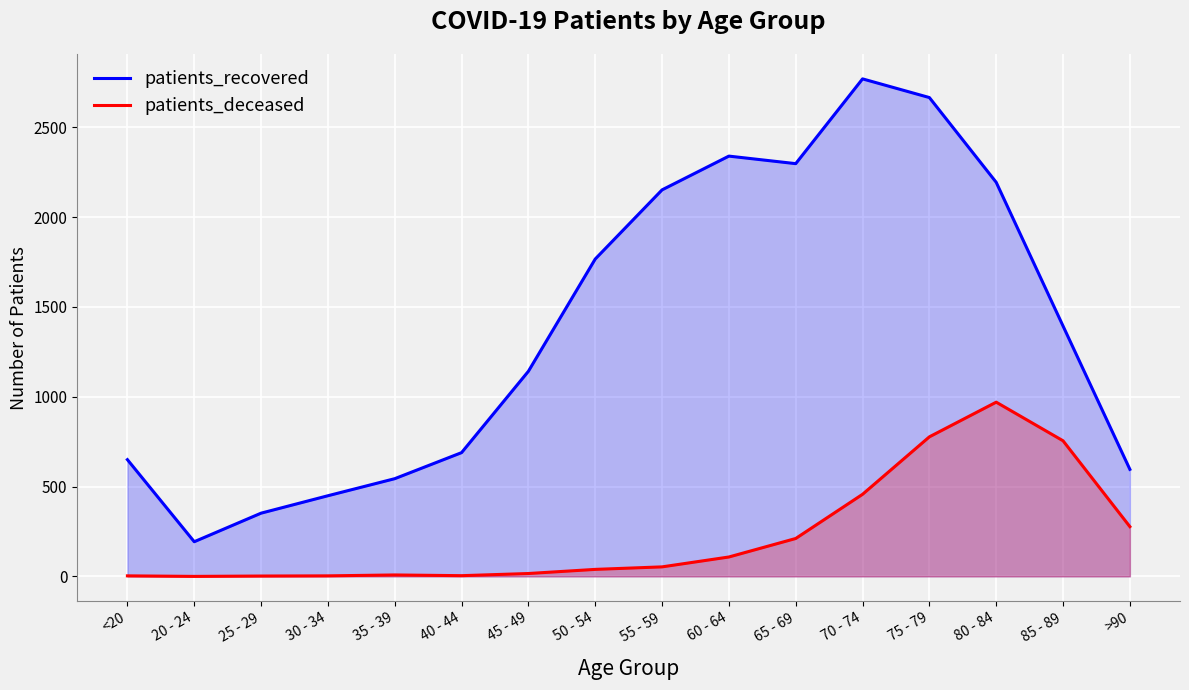

At which category is the sum across all series the highest?

75 - 79